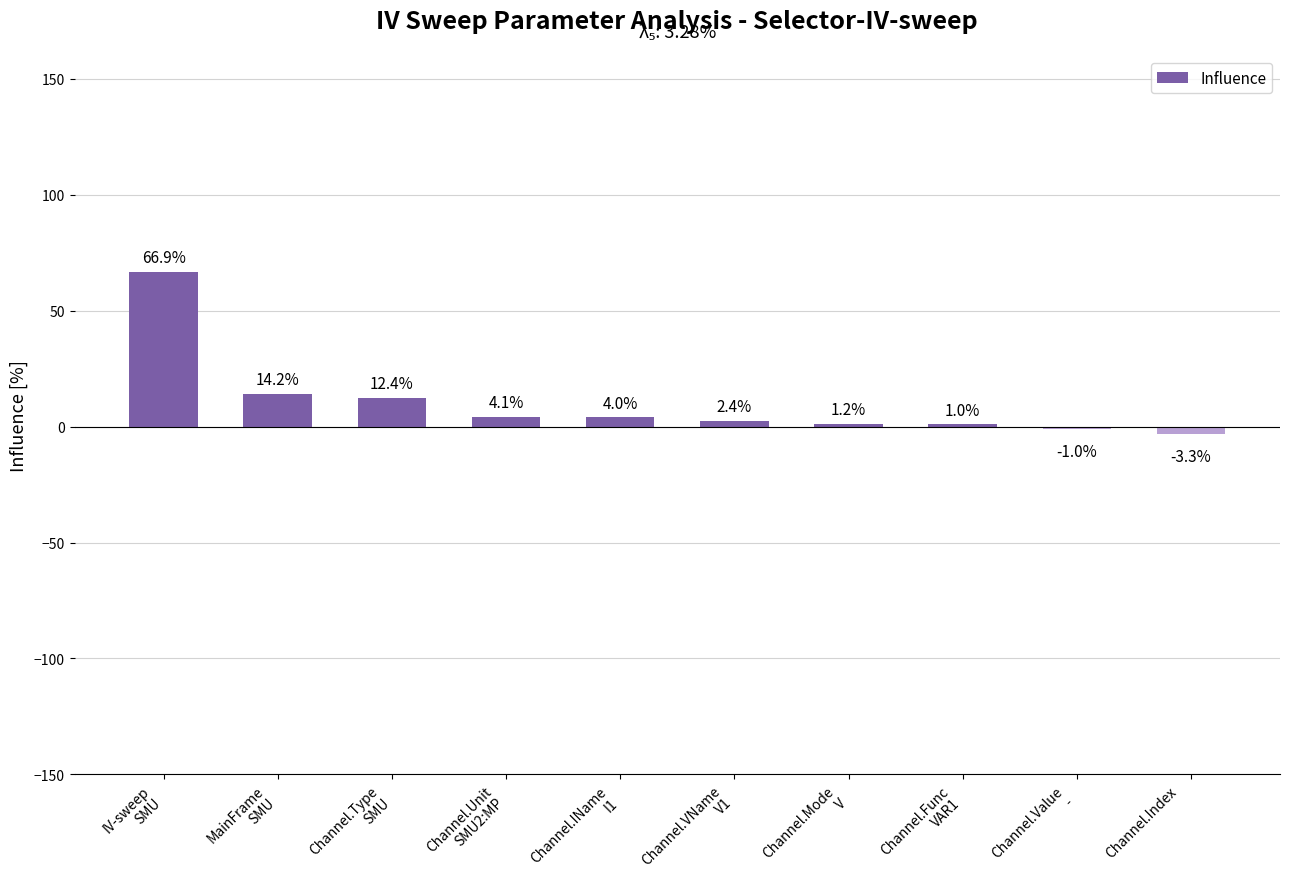

What is the value of the 9th bar from the left?

-1.0